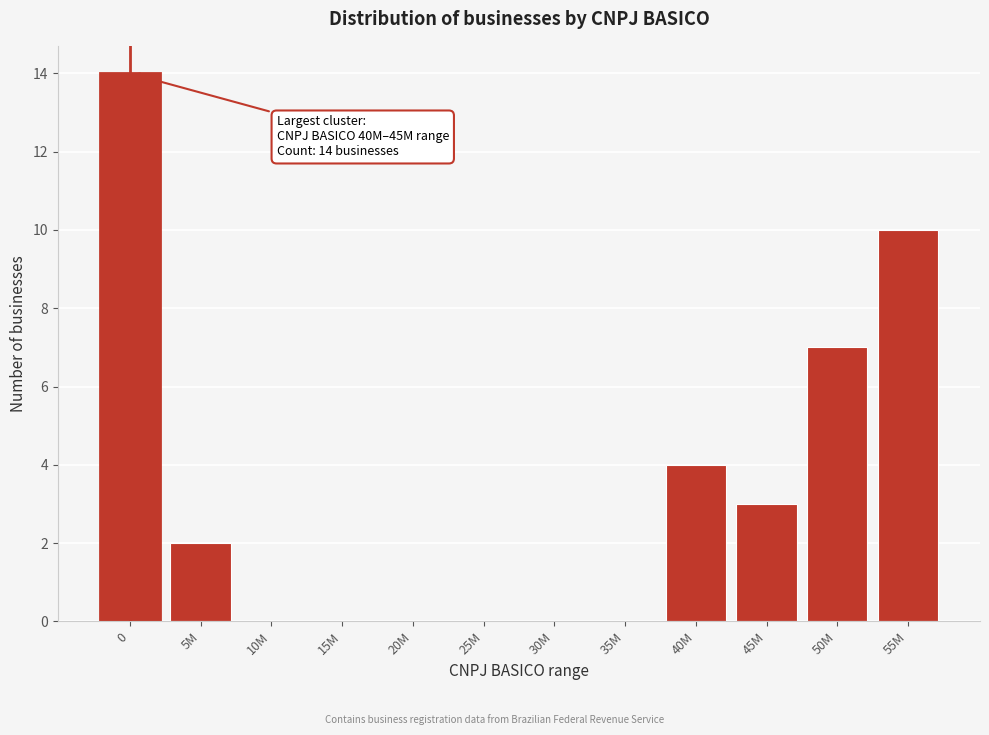

Reading right to left, extract all data points from this chart.

55M=10	50M=7	45M=3	40M=4	35M=0	30M=0	25M=0	20M=0	15M=0	10M=0	5M=2	0=14